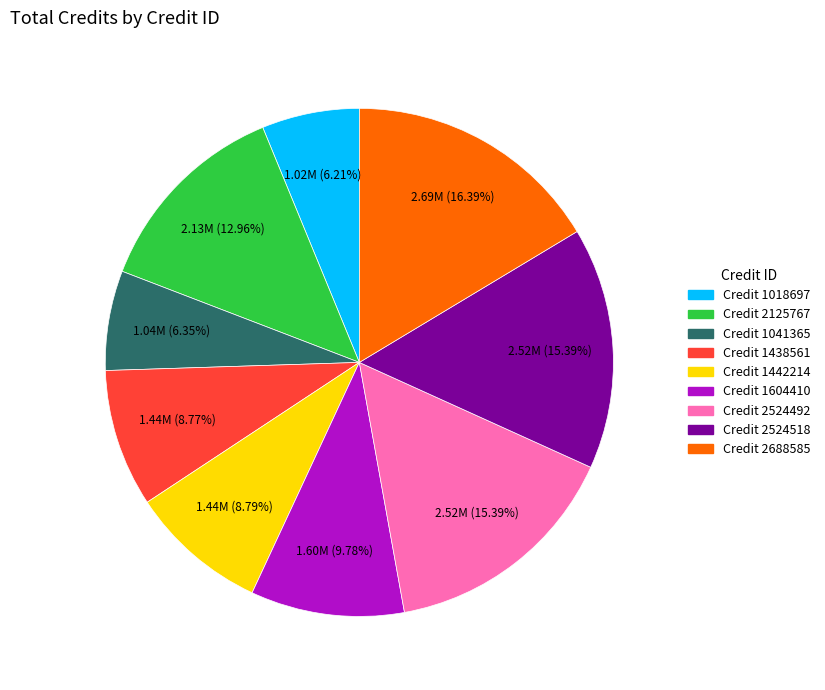

What percentage do Credit 1442214 and Credit 1018697 together represent?

15.0%